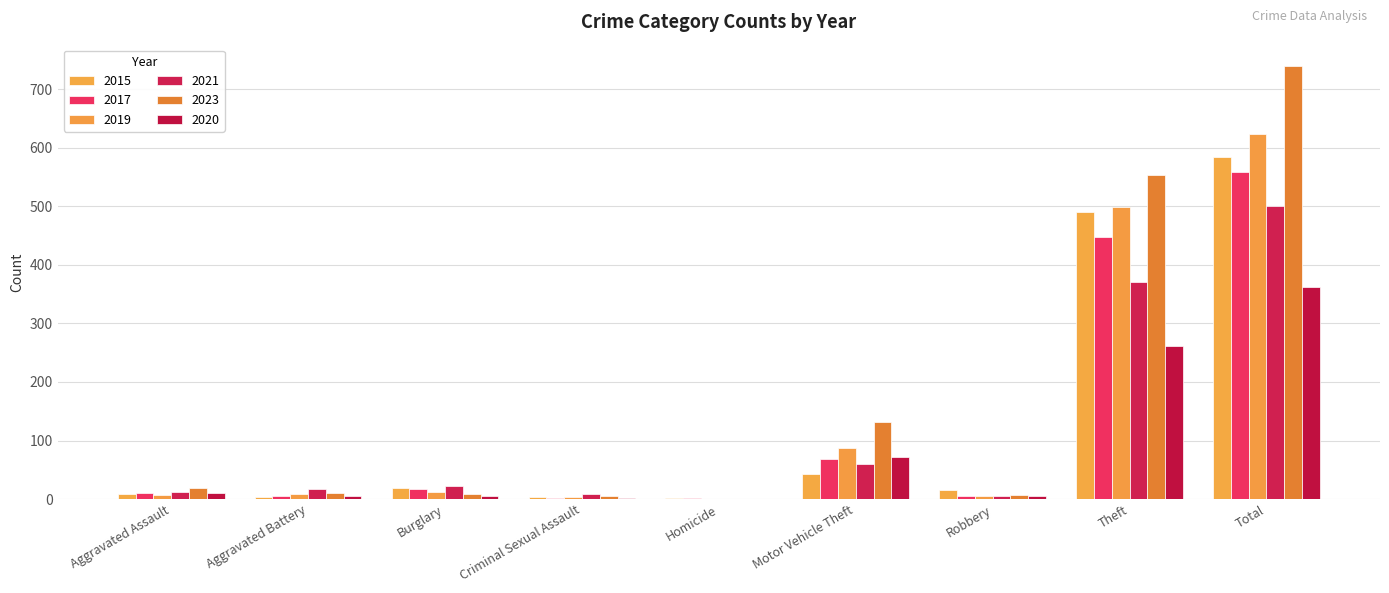

What are all the series names shown in the legend?

2015, 2017, 2019, 2021, 2023, 2020